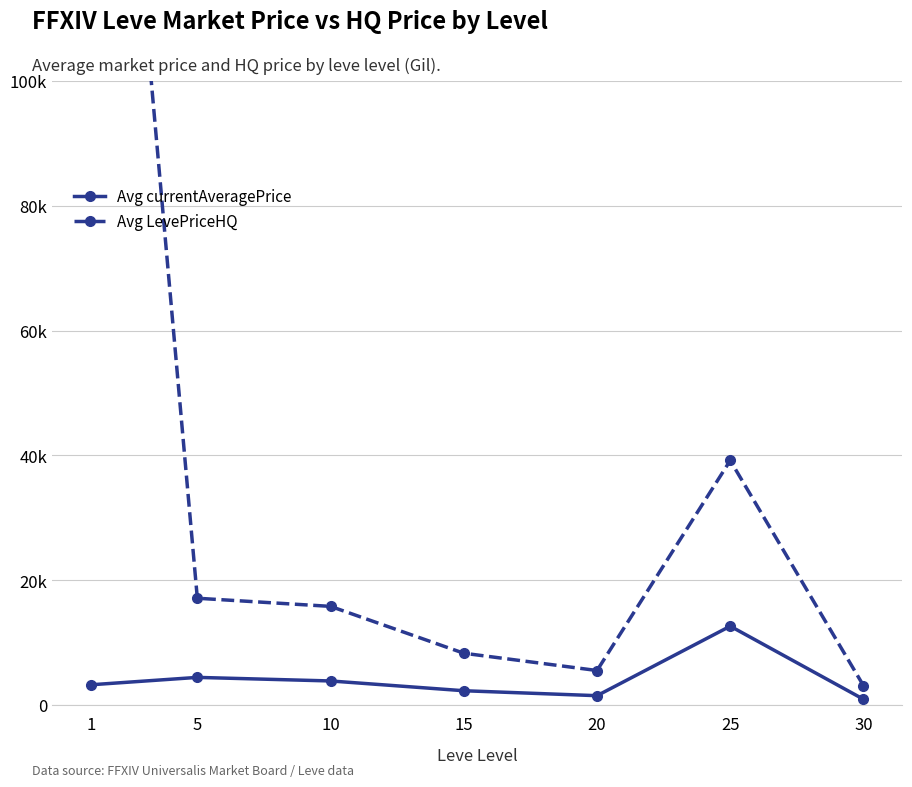

The Avg currentAveragePrice series shows 2286.0 at 15. True or false?

True